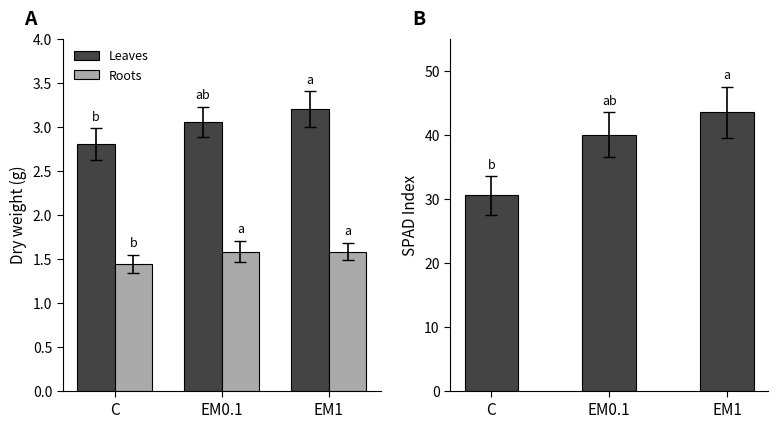

Is the value of Leaves at EM0.1 greater than the value of Roots at EM1?

Yes